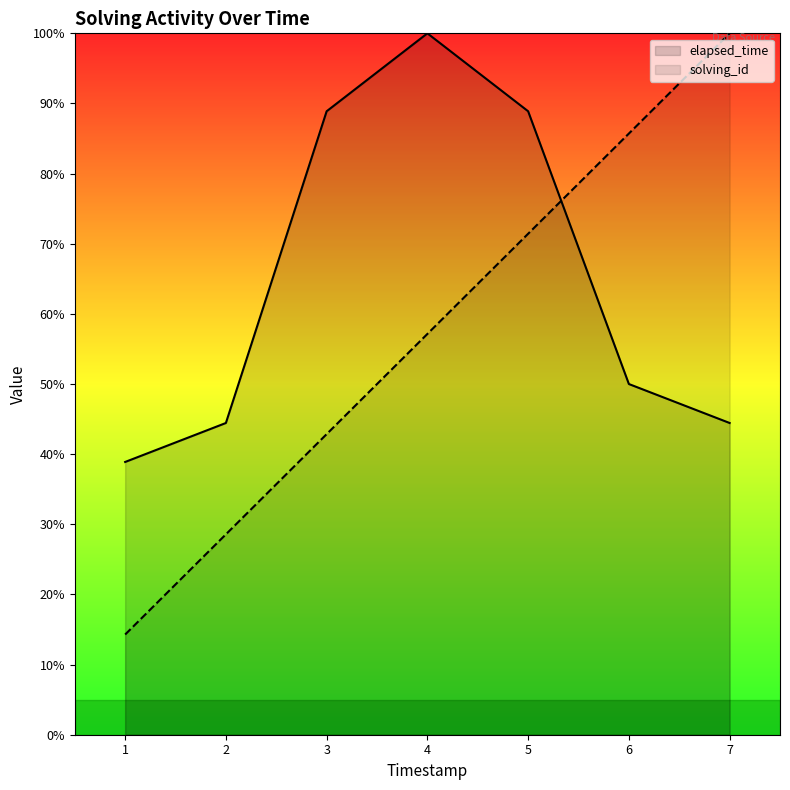

What is the difference between the maximum and minimum values in the solving_id series?

85.7